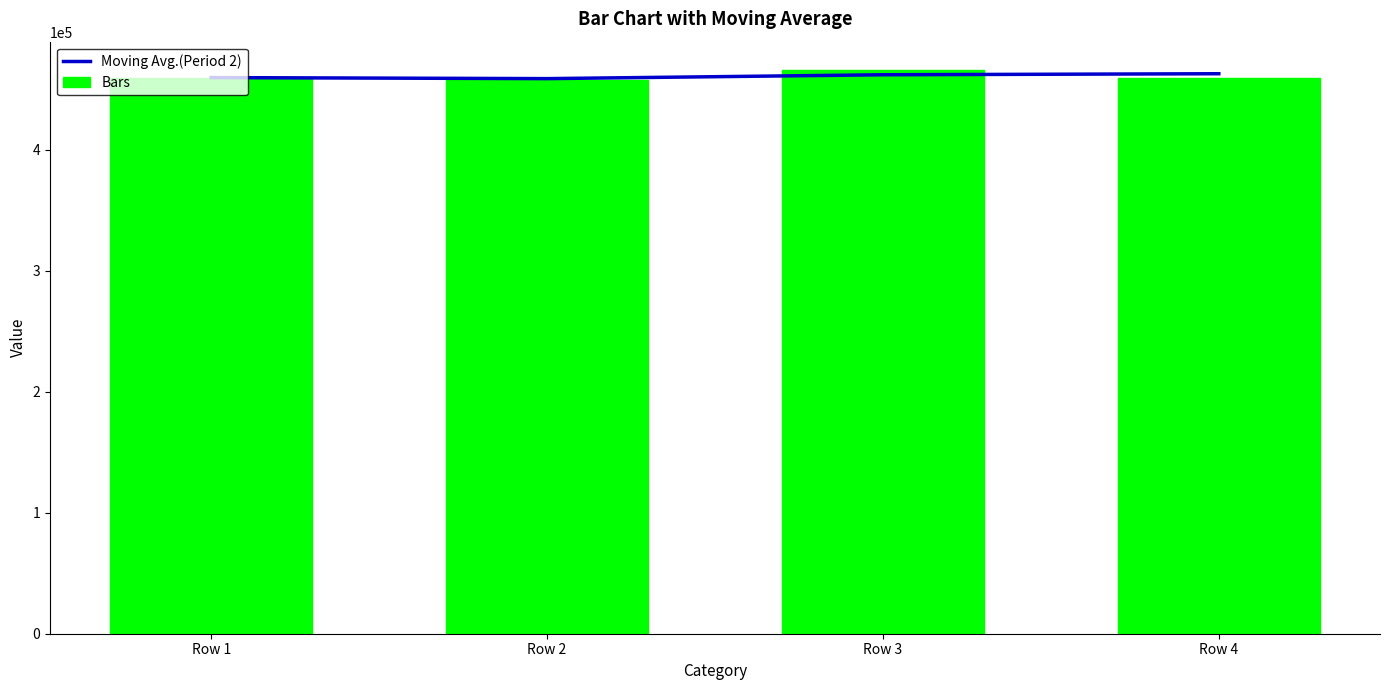

Rank the series by their maximum value, from highest to lowest.

Bars, Moving Avg.(Period 2)